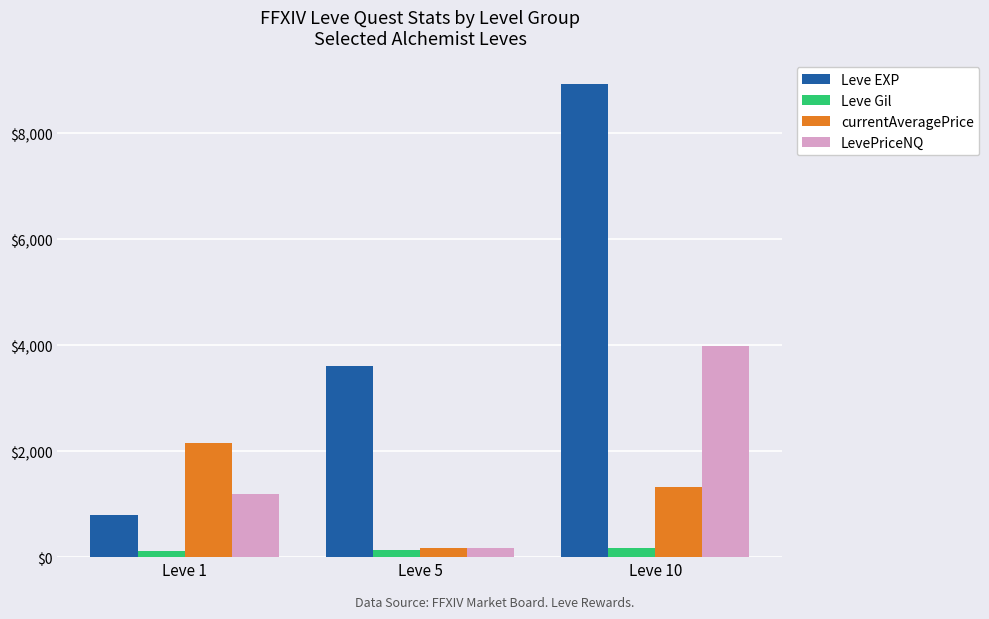

At which category is the sum across all series the highest?

Leve 10